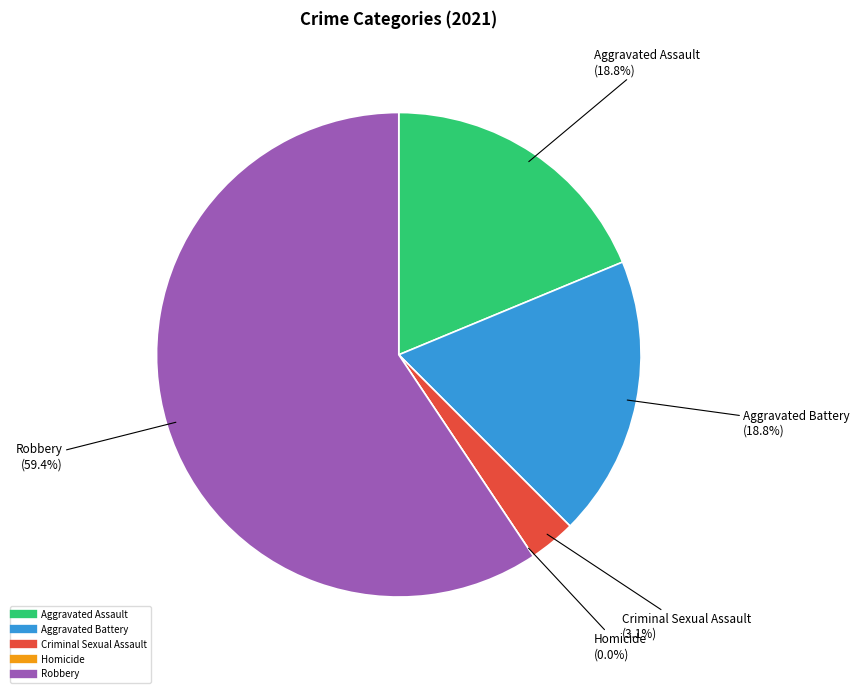

Is the sum of Criminal Sexual Assault and Robbery greater than half?

Yes